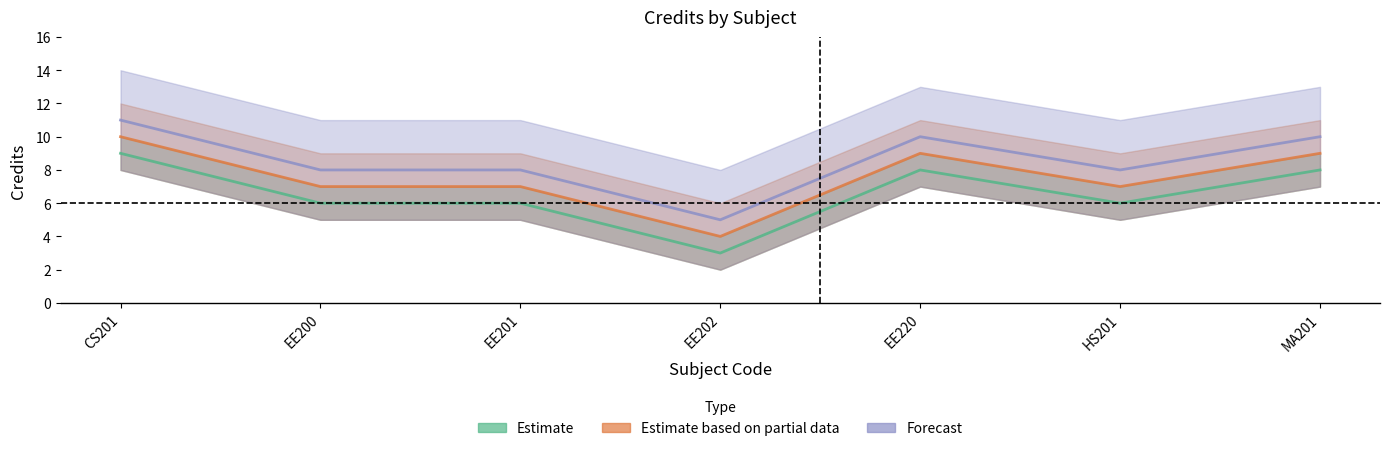

Reading right to left, extract all data points from this chart.

Estimate: 8	6	8	3	6	6	9
Estimate based on partial data: 9	7	9	4	7	7	10
Forecast: 10	8	10	5	8	8	11